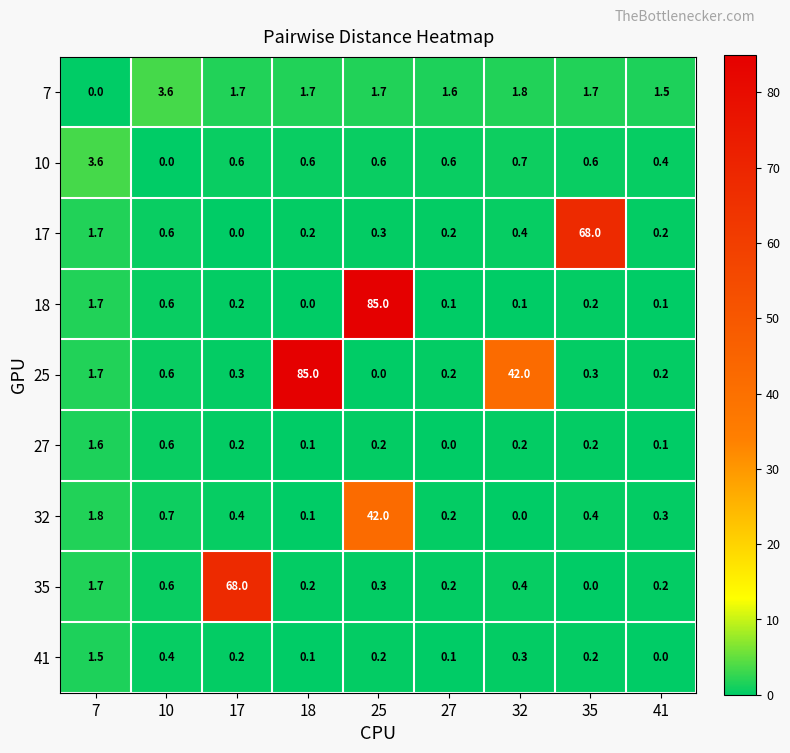

The value of 35 at 25 is 0.3. True or false?

True